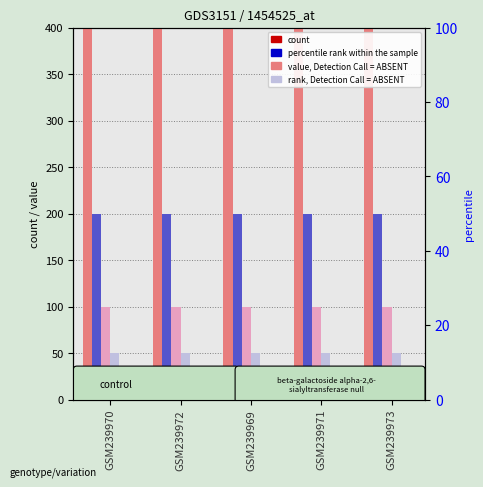

Which has a higher value, GSM239971 or GSM239969?

GSM239971